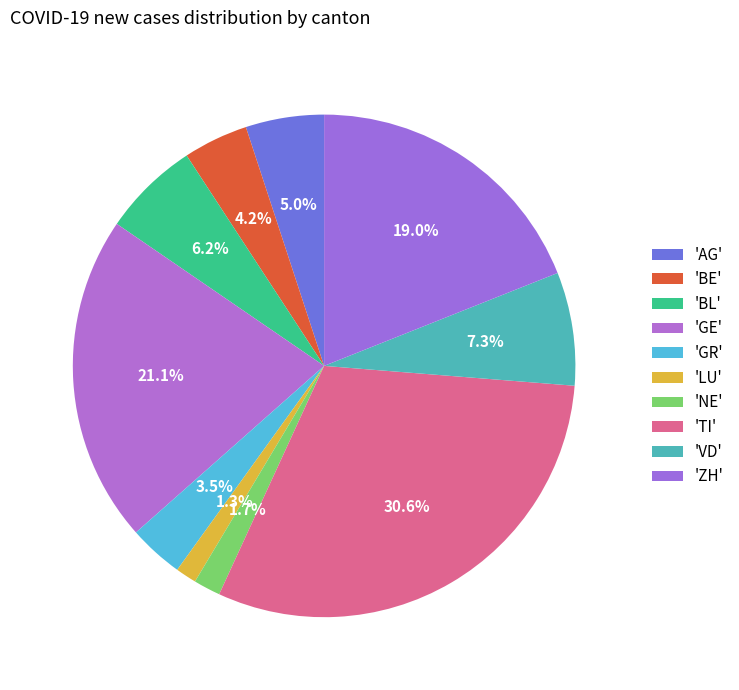

Does any single category account for the majority?

No